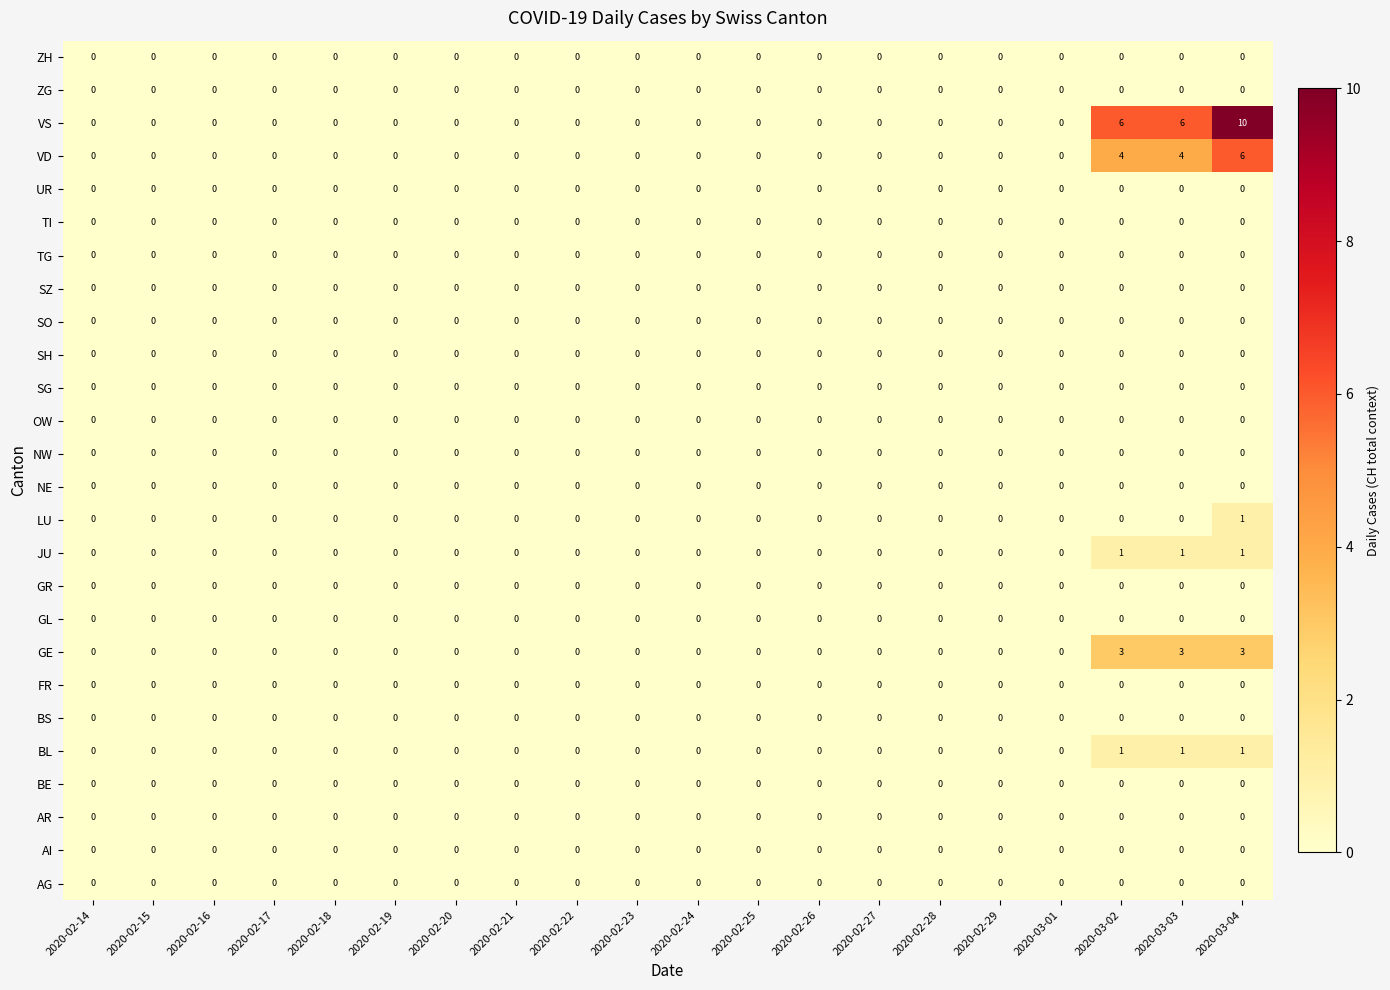

Which series has the widest spread of values?

VS